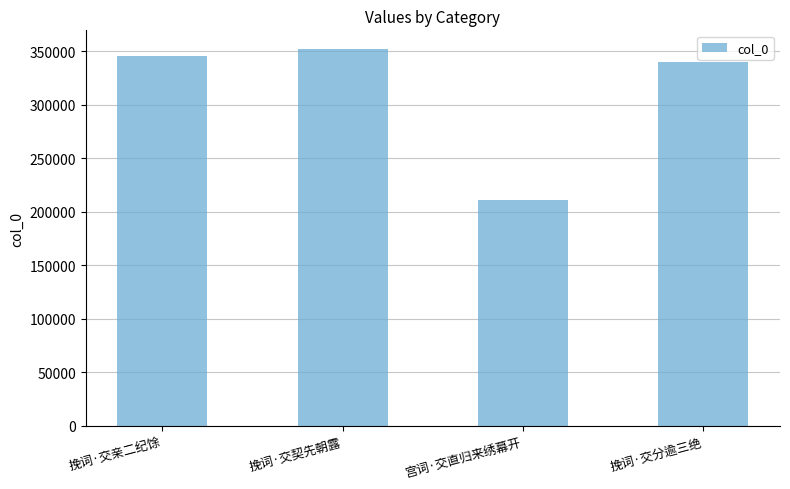

The value at 挽词·交分逾三绝 is 519094. True or false?

False